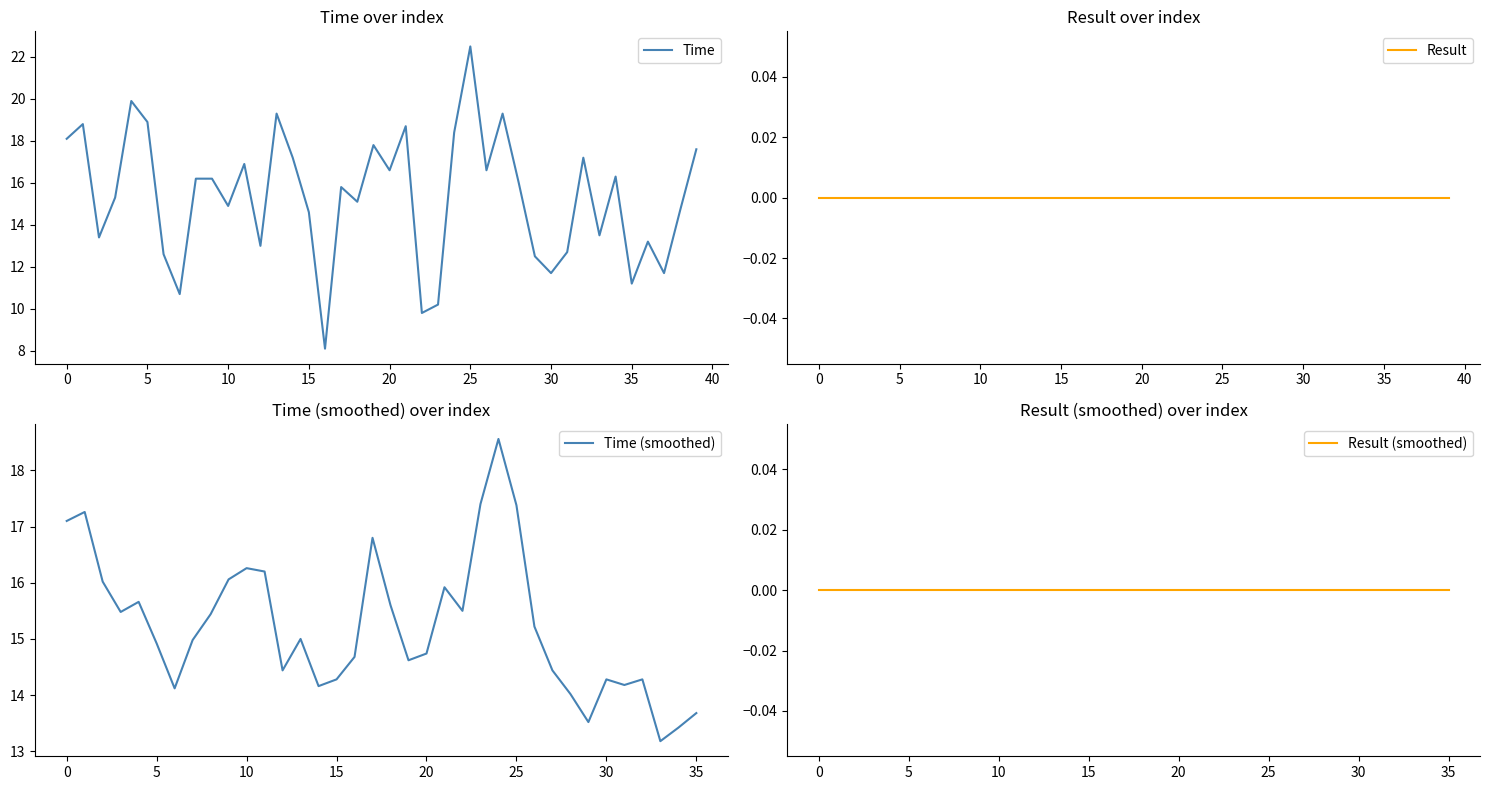

Reading left to right, transcribe all the data shown in this chart.

0=18.1	1=18.8	2=13.4	3=15.3	4=19.9	5=18.9	6=12.6	7=10.7	8=16.2	9=16.2	10=14.9	11=16.9	12=13.0	13=19.3	14=17.2	15=14.6	16=8.1	17=15.8	18=15.1	19=17.8	20=16.6	21=18.7	22=9.8	23=10.2	24=18.4	25=22.5	26=16.6	27=19.3	28=16.0	29=12.5	30=11.7	31=12.7	32=17.2	33=13.5	34=16.3	35=11.2	36=13.2	37=11.7	38=14.7	39=17.6